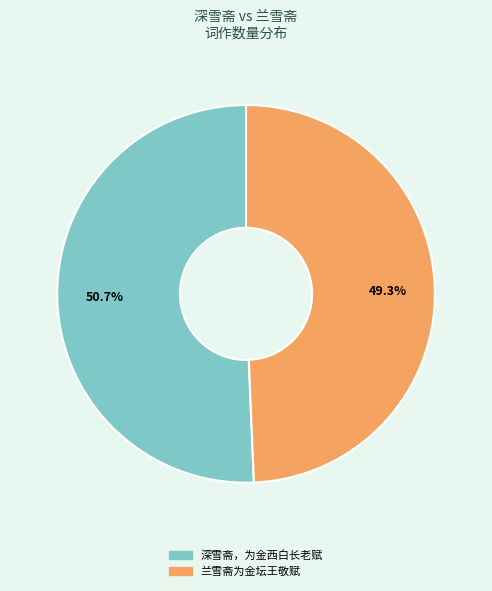

Count the number of slices in the pie.

2